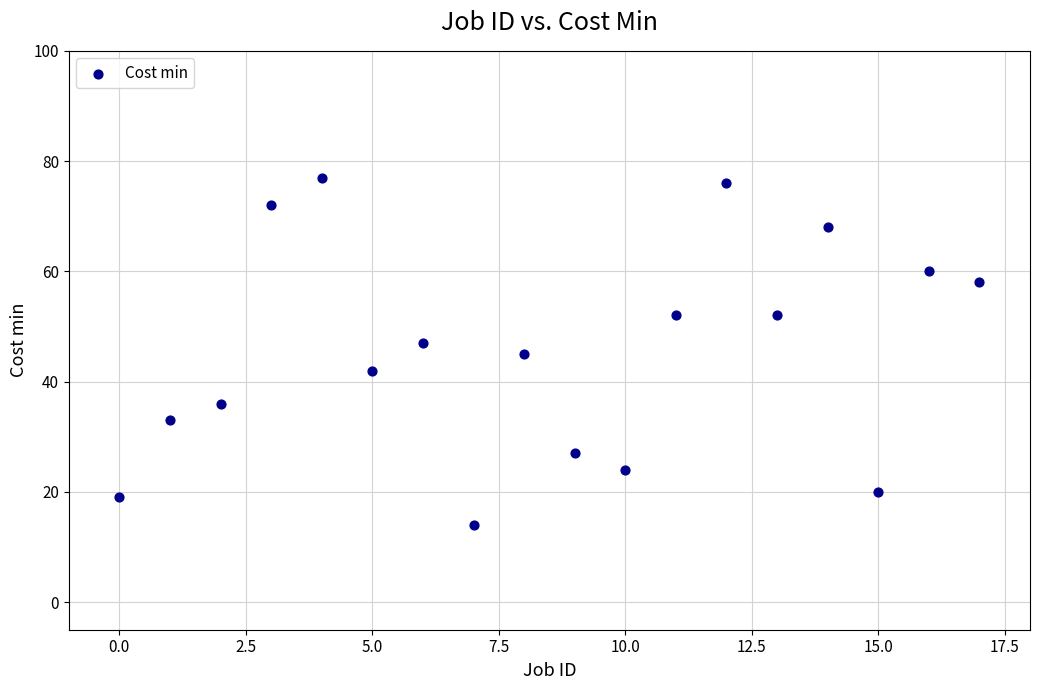

What is the range of Y values (max minus min)?

63